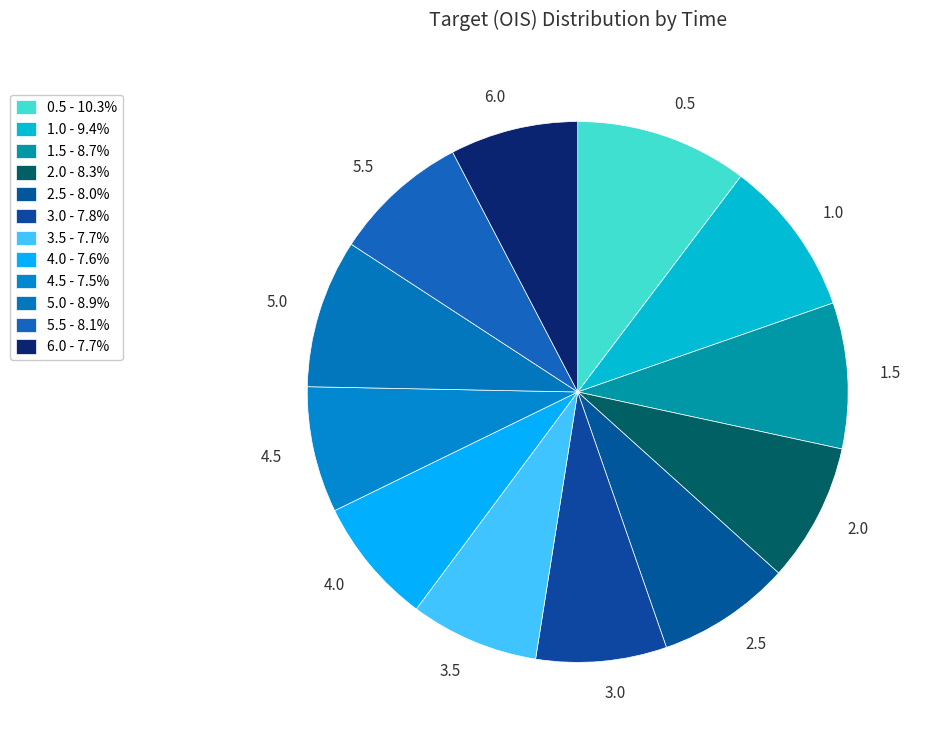

What is the ratio of the value at 2.5 to the value at 4.0?

1.1